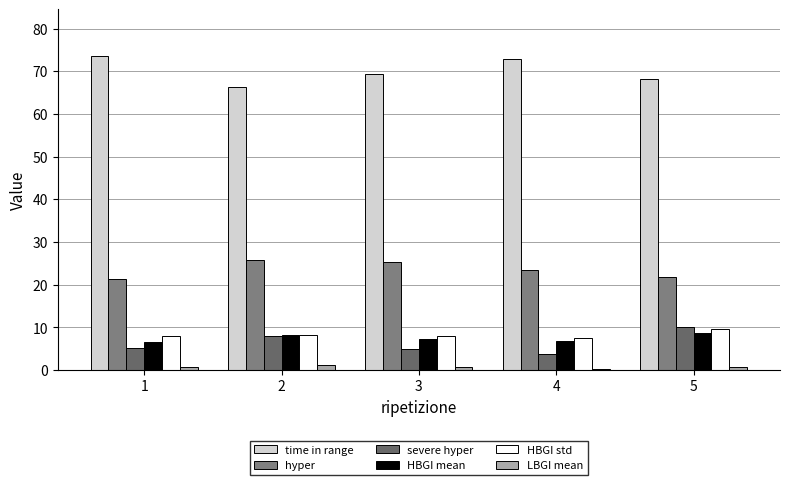

At which label is HBGI mean closest to 7?

4